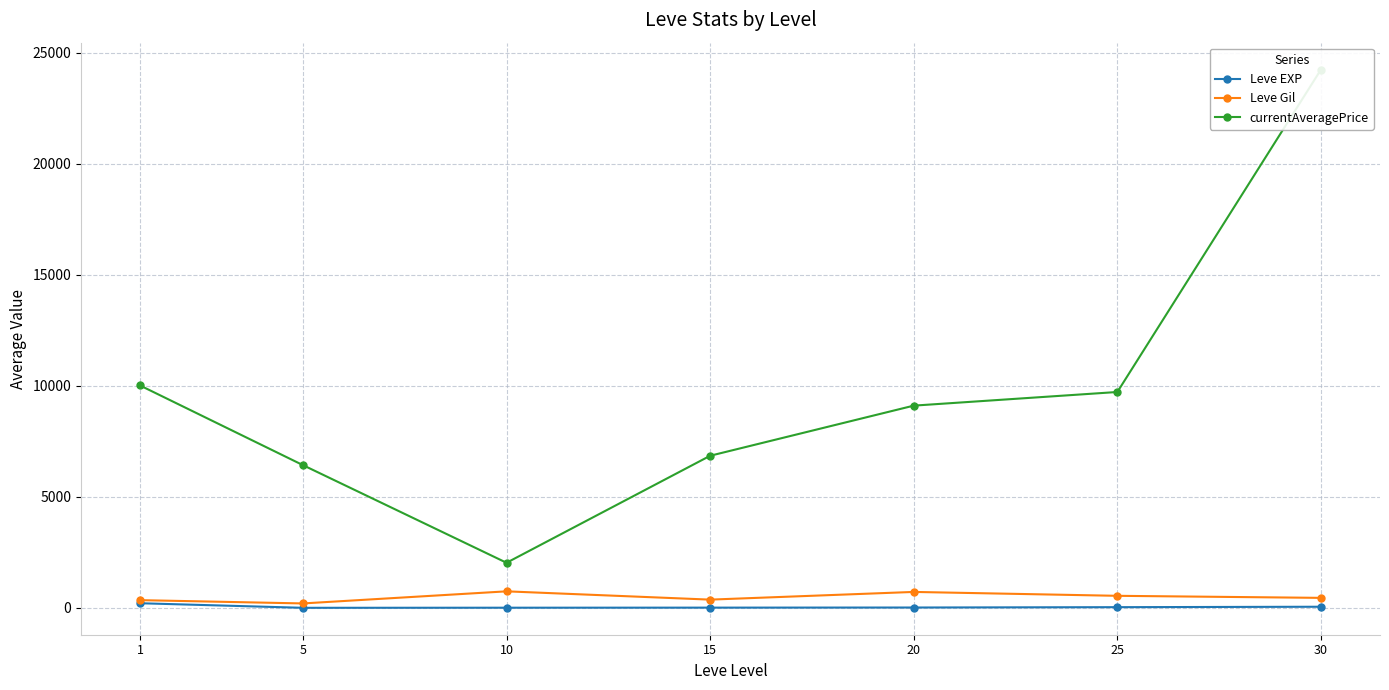

Rank the categories by Leve EXP value from highest to lowest.

1, 30, 25, 20, 15, 10, 5